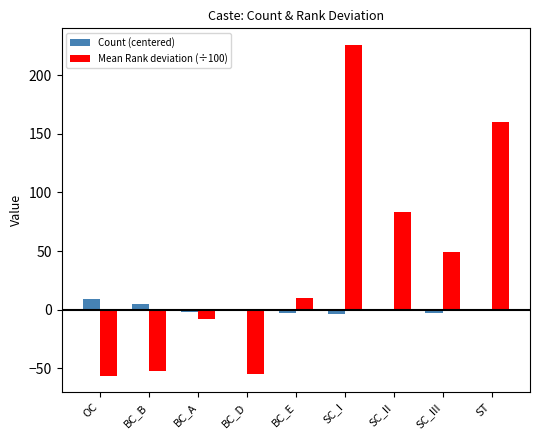

At which category is the sum across all series the highest?

SC_I